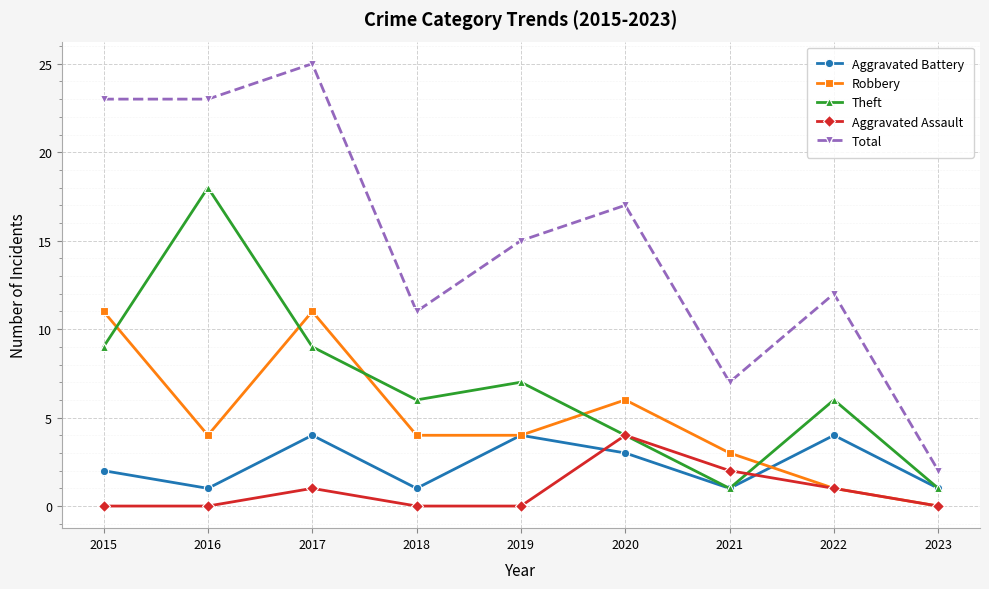

Which series has the widest spread of values?

Total